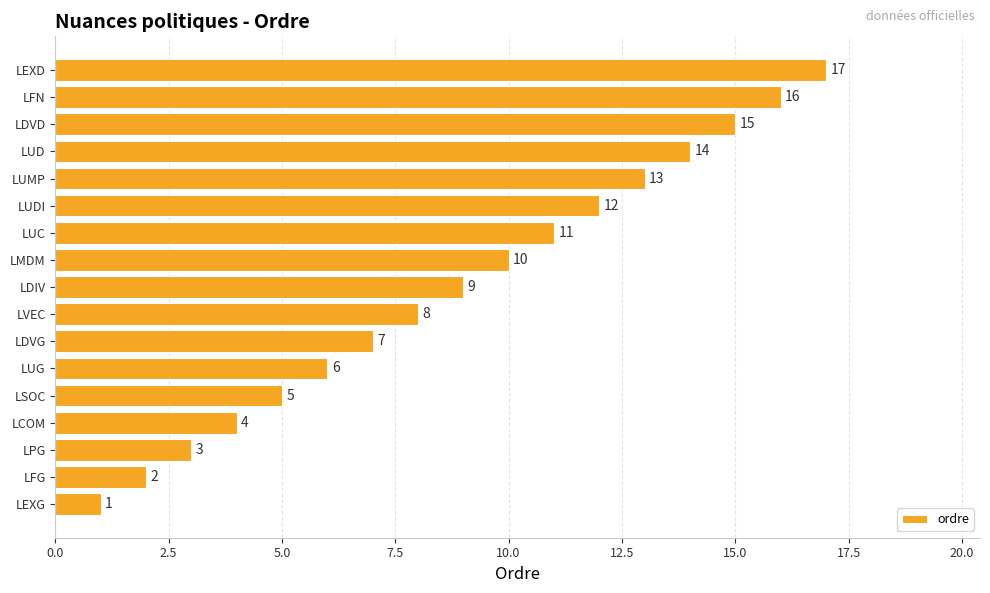

What is the greatest value displayed?

17